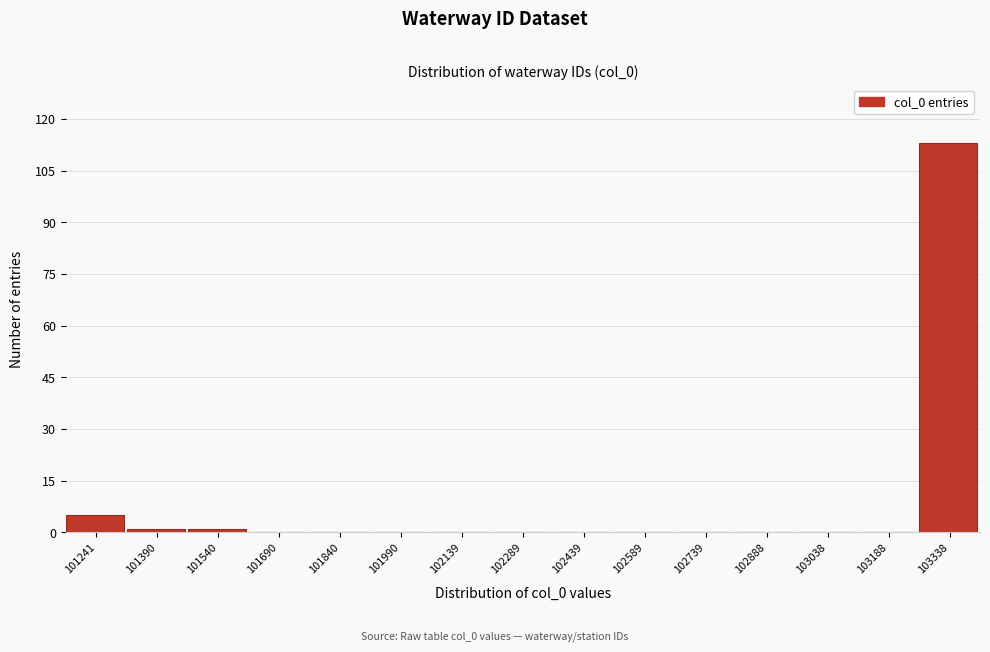

Reading left to right, what are all the values shown in this chart?

101241=5	101390=1	101540=1	101690=0	101840=0	101990=0	102139=0	102289=0	102439=0	102589=0	102739=0	102888=0	103038=0	103188=0	103338=113